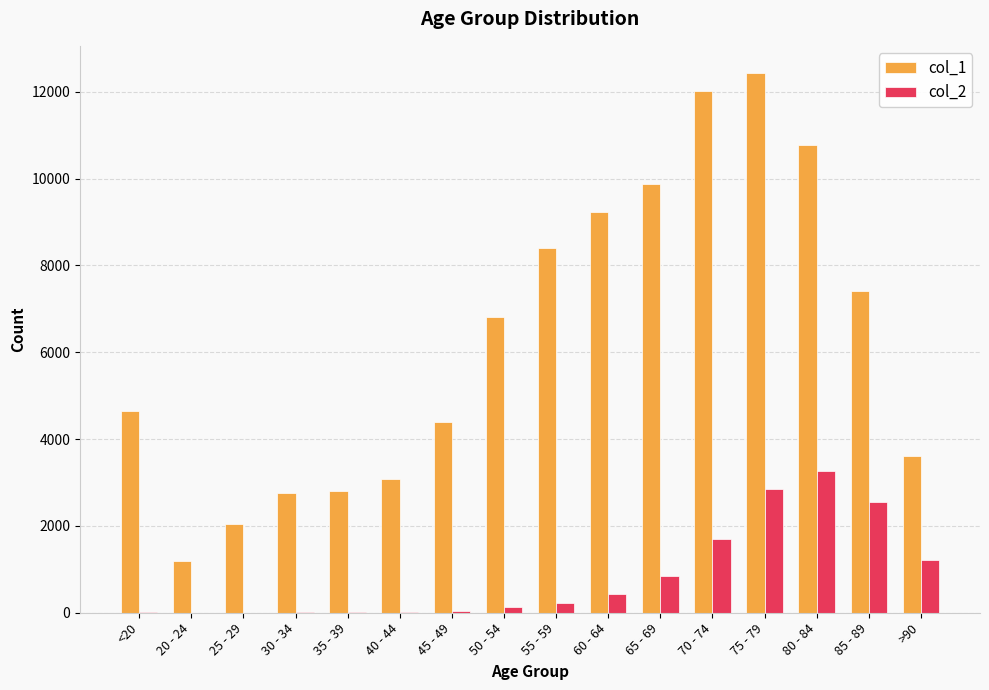

Which category has the highest value across all series?

75 - 79